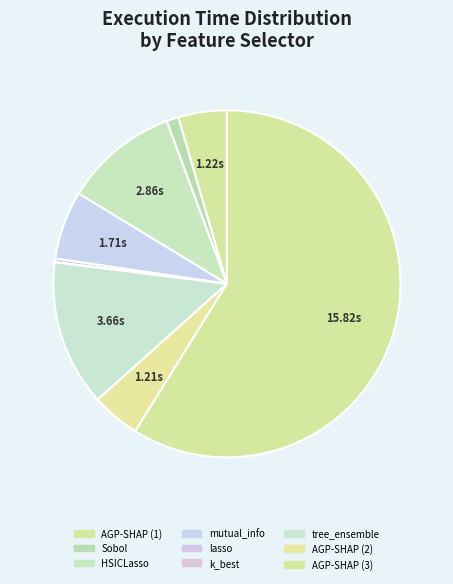

True or false: Sobol accounts for 11% of the total.

False